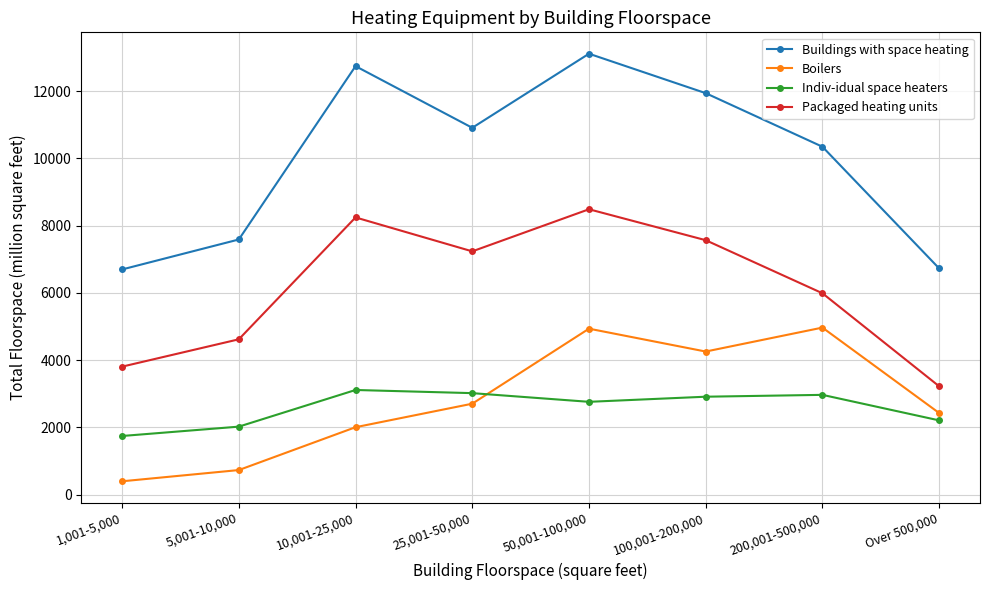

Which series ends up on top after the final intersection of Boilers and Indiv-idual space heaters?

Boilers